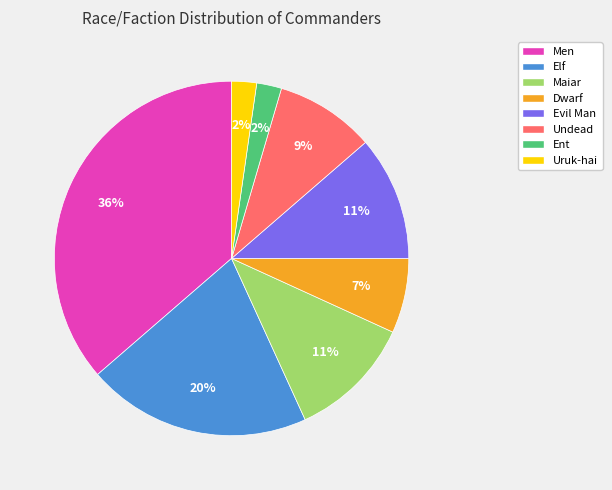

Does any single category account for the majority?

No